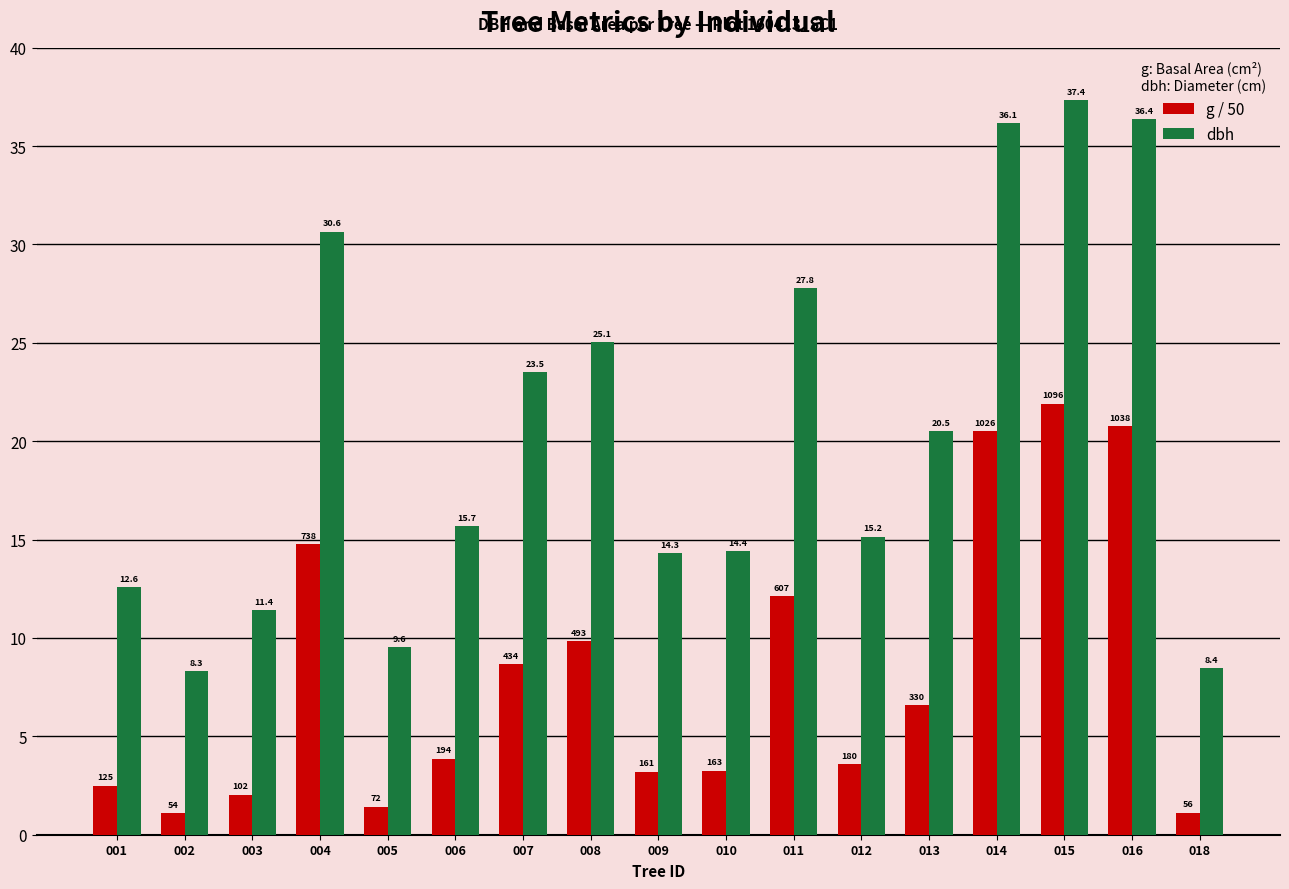

True or false: g / 50 has a value of 20.5 at 014.

True